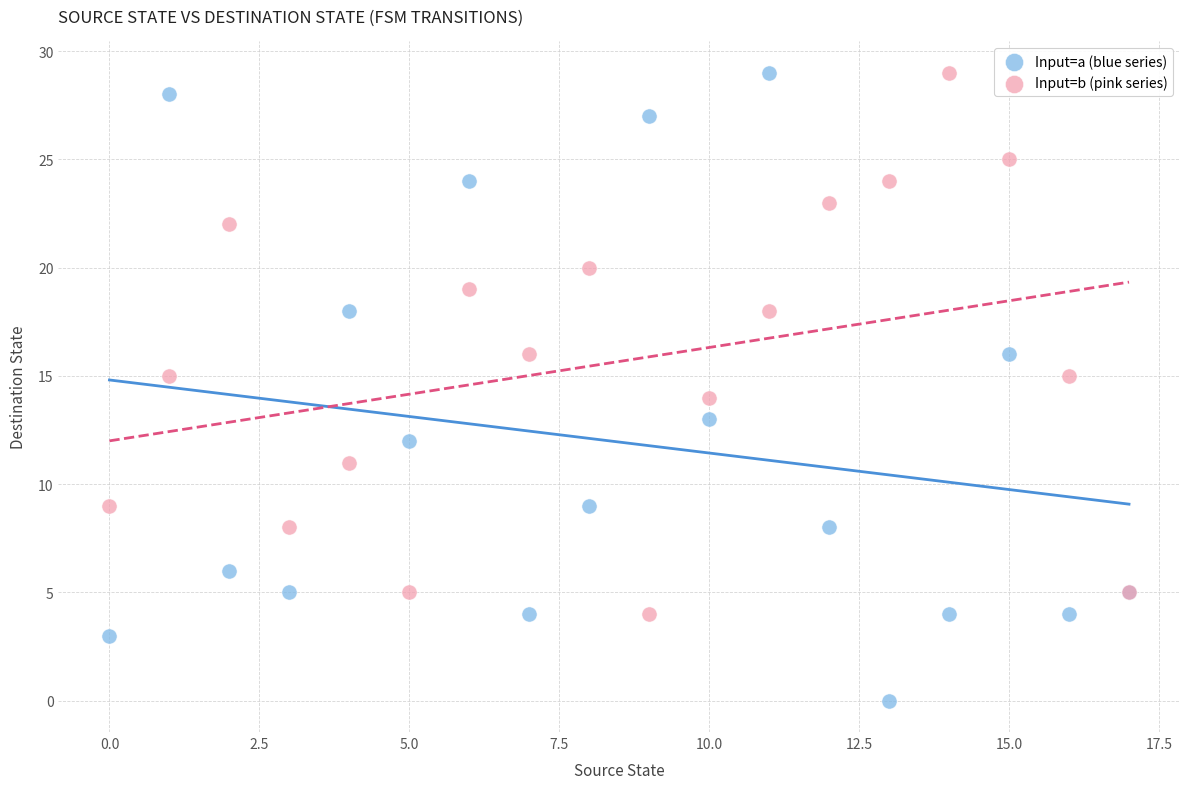

Which series has the largest Y range (max minus min)?

Input=a (blue series)